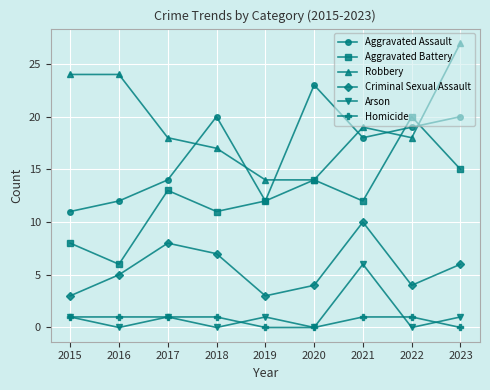

At which category is the sum across all series the highest?

2023